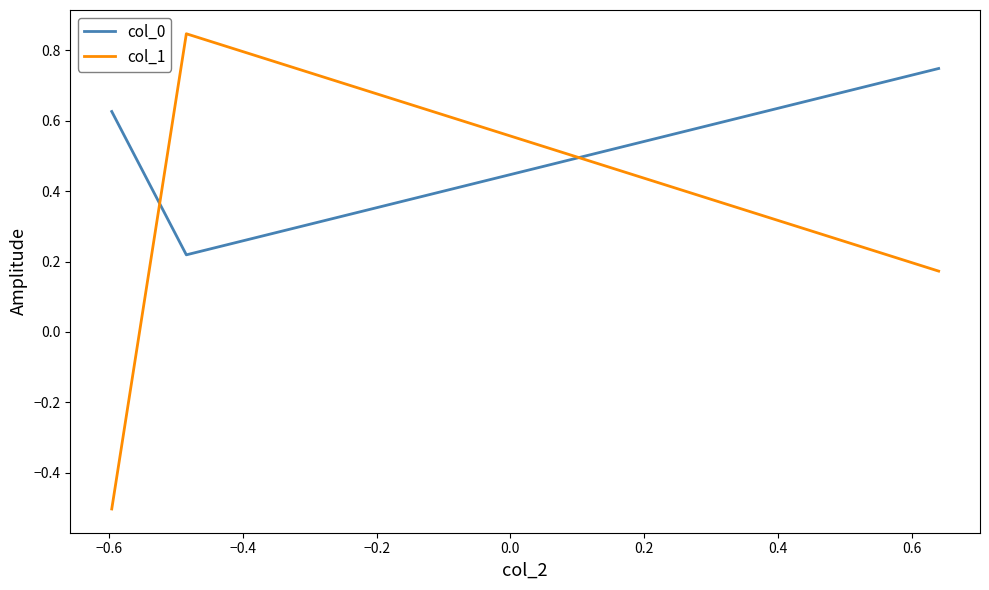

Which series has the largest total across all categories?

col_0